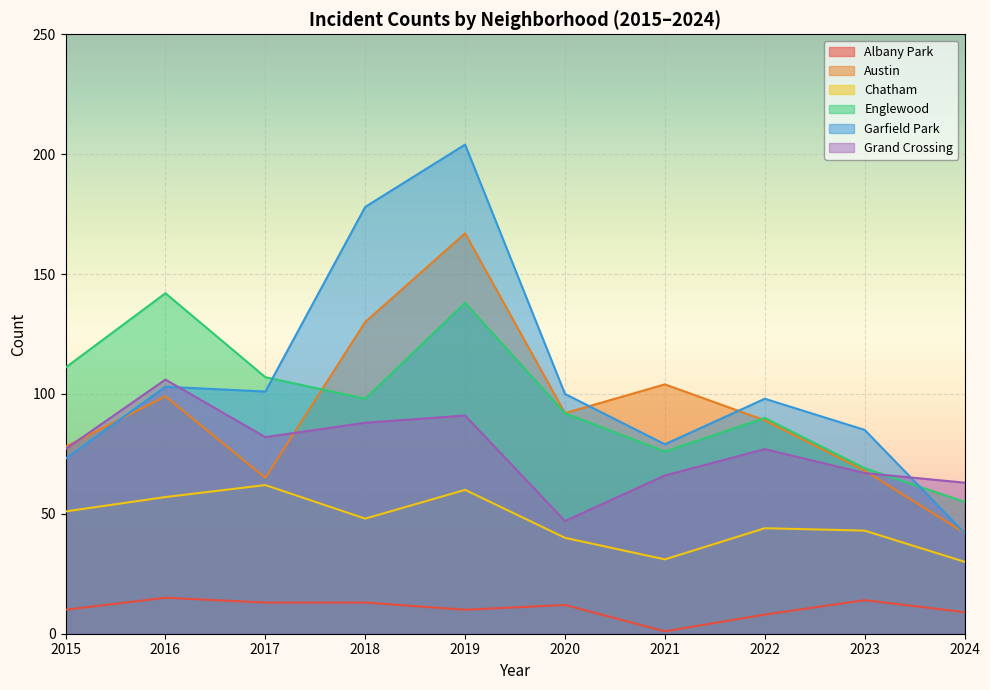

True or false: Chatham has more than 1 points higher than both neighbors.

True